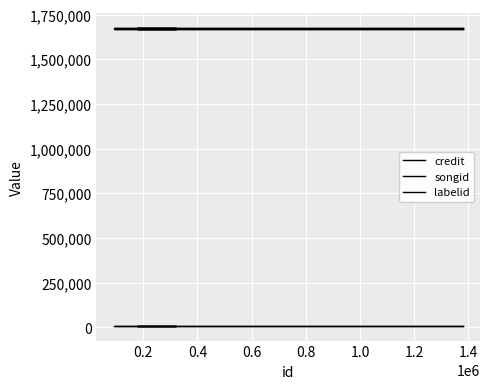

What are all the series names shown in the legend?

credit, songid, labelid